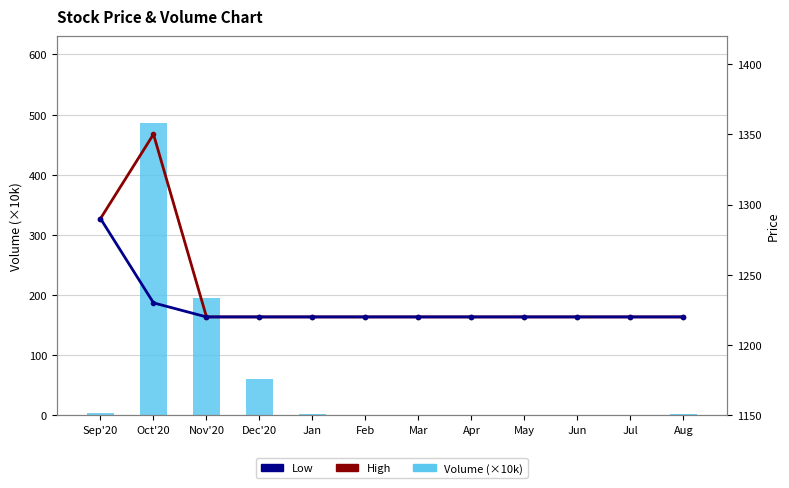

What is the difference between the maximum and second lowest values in the Low series?

70.0